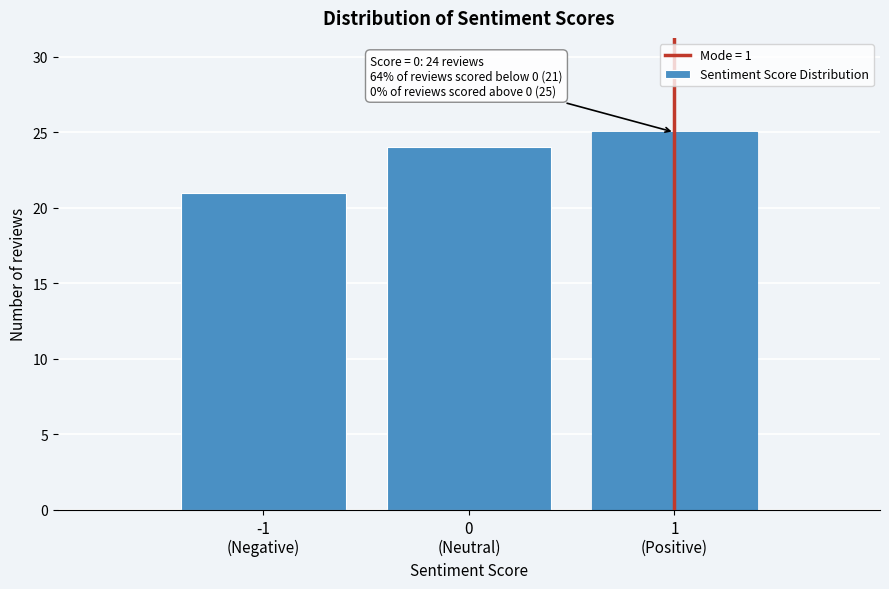

Reading left to right, transcribe all the data shown in this chart.

21	24	25